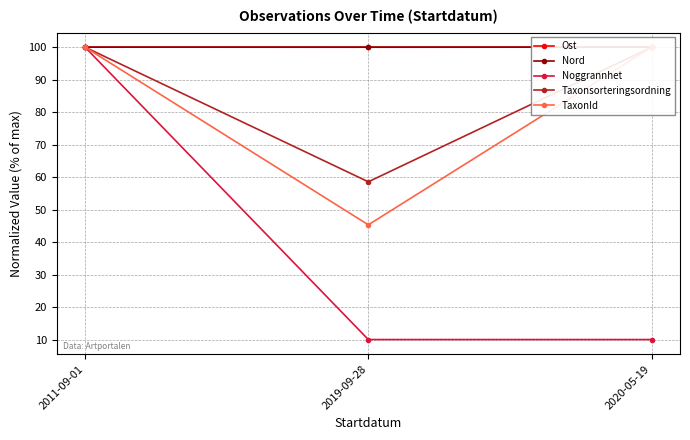

How many lines are shown in the chart?

5